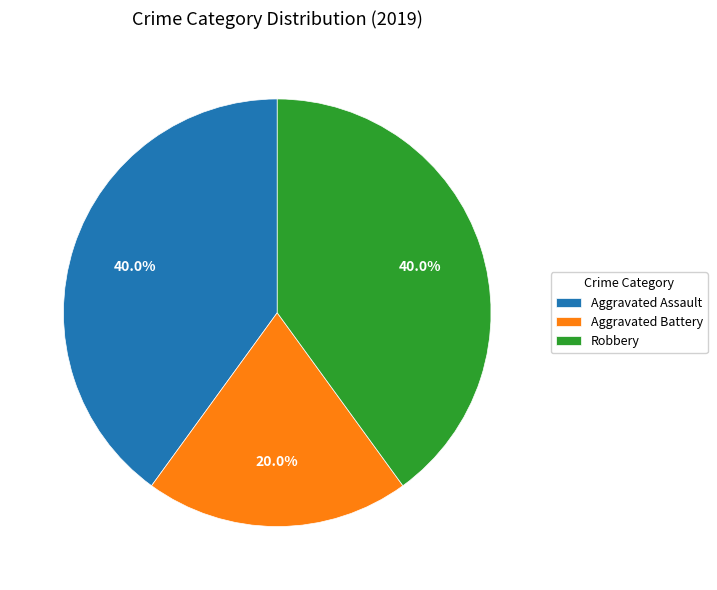

Is there a majority slice in this chart?

No